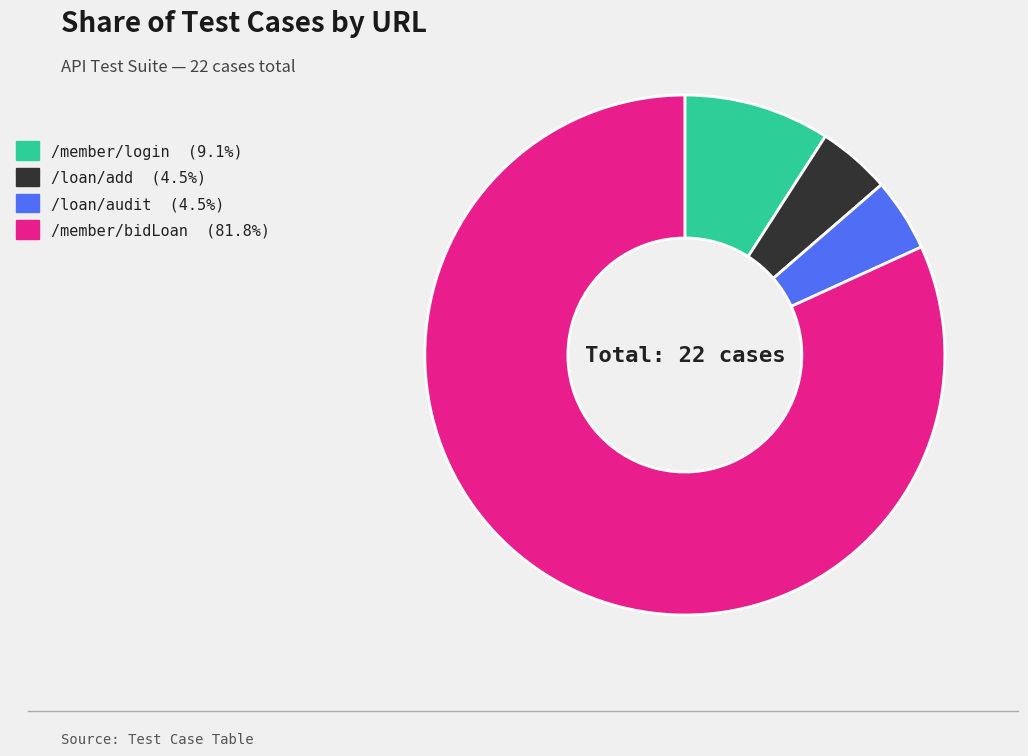

Which category accounts for the majority?

/member/bidLoan